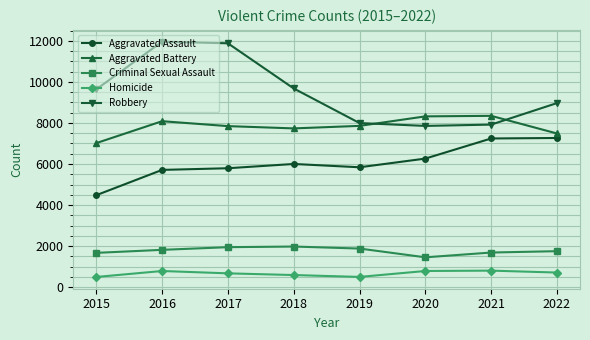

What is the difference between the maximum and second lowest values in the Aggravated Assault series?

1555